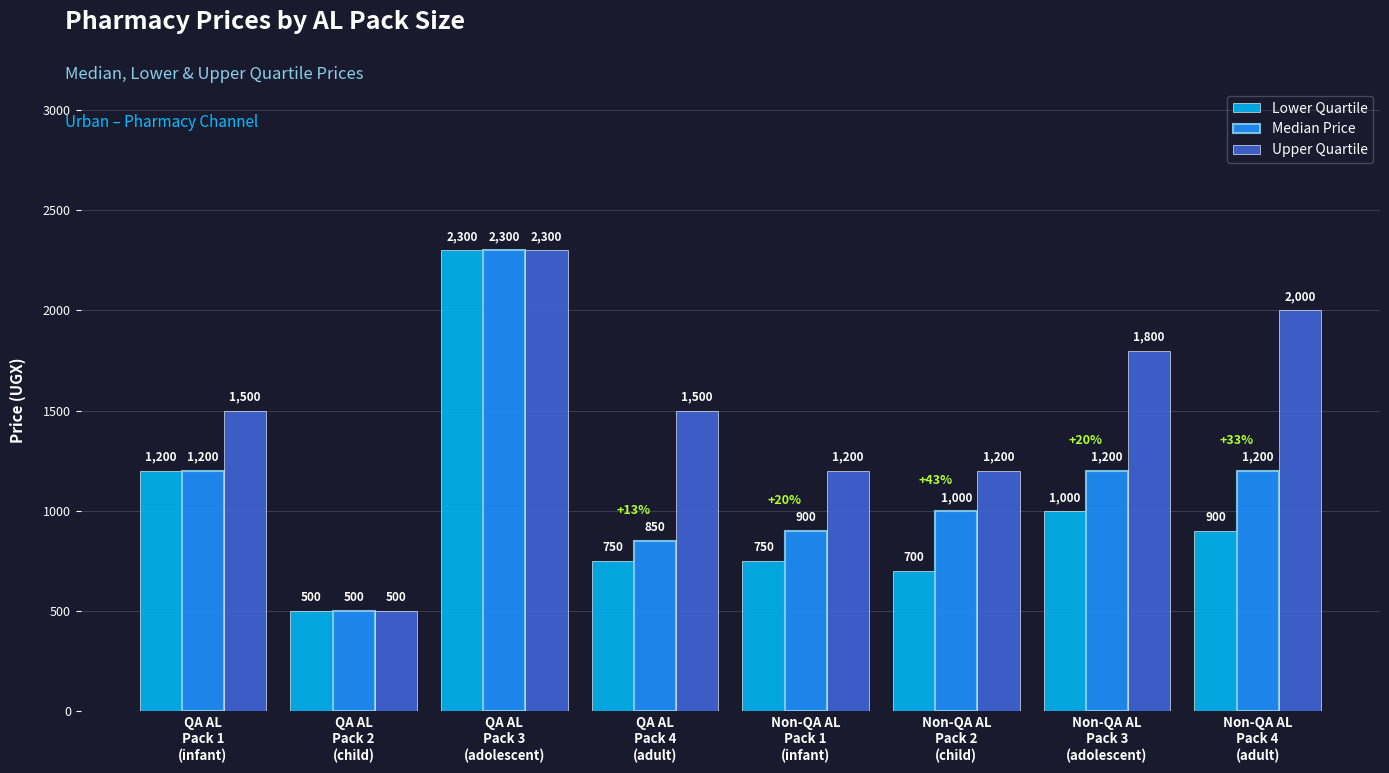

What position from the right is QA AL
Pack 1
(infant)?

8